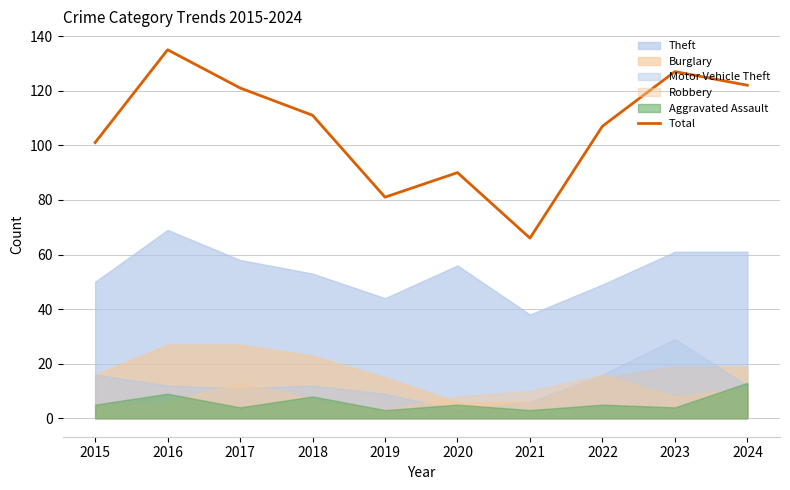

List the labels in order of value, largest first.

2016, 2023, 2024, 2017, 2018, 2022, 2015, 2020, 2019, 2021